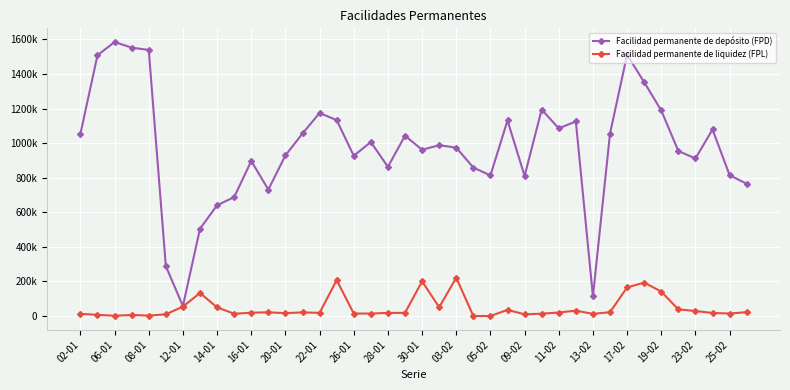

Reading left to right, extract all data points from this chart.

Facilidad permanente de depósito (FPD): 1053700	1508200	1584800	1552400	1539000	288800	57400	504800	640700	687600	896700	731200	928900	1055800	1174300	1133100	926900	1006300	862800	1043000	961800	987800	973900	858700	813200	1131200	810000	1194500	1085300	1125500	113200	1055500	1511300	1352400	1188900	954400	911300	1079000	814900	764600
Facilidad permanente de liquidez (FPL): 12574	6682	1682	5852	2423	9679	54348	133209	50066	12921	19350	21331	16607	20968	18204	207721	14440	14239	17926	18193	200680	50819	221742	0	0	35432	9487	13586	20145	31113	12352	22023	165363	193334	141177	38326	28991	17633	14367	22372